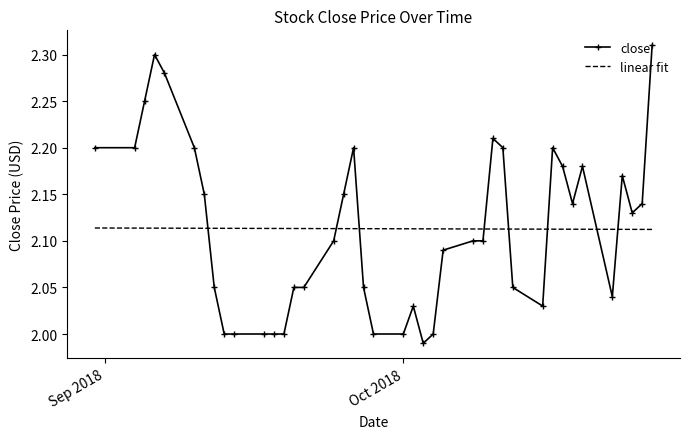

How many intersections are there between linear fit and close?

8